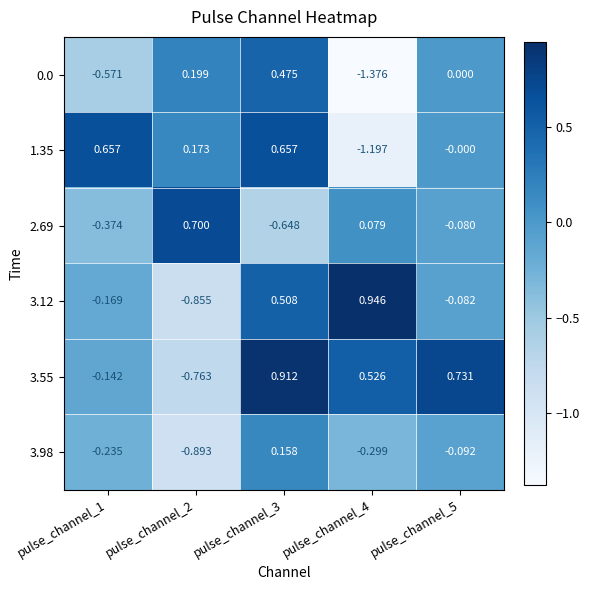

Is the value of 3.55 at pulse_channel_5 greater than the value of 3.12 at pulse_channel_3?

Yes